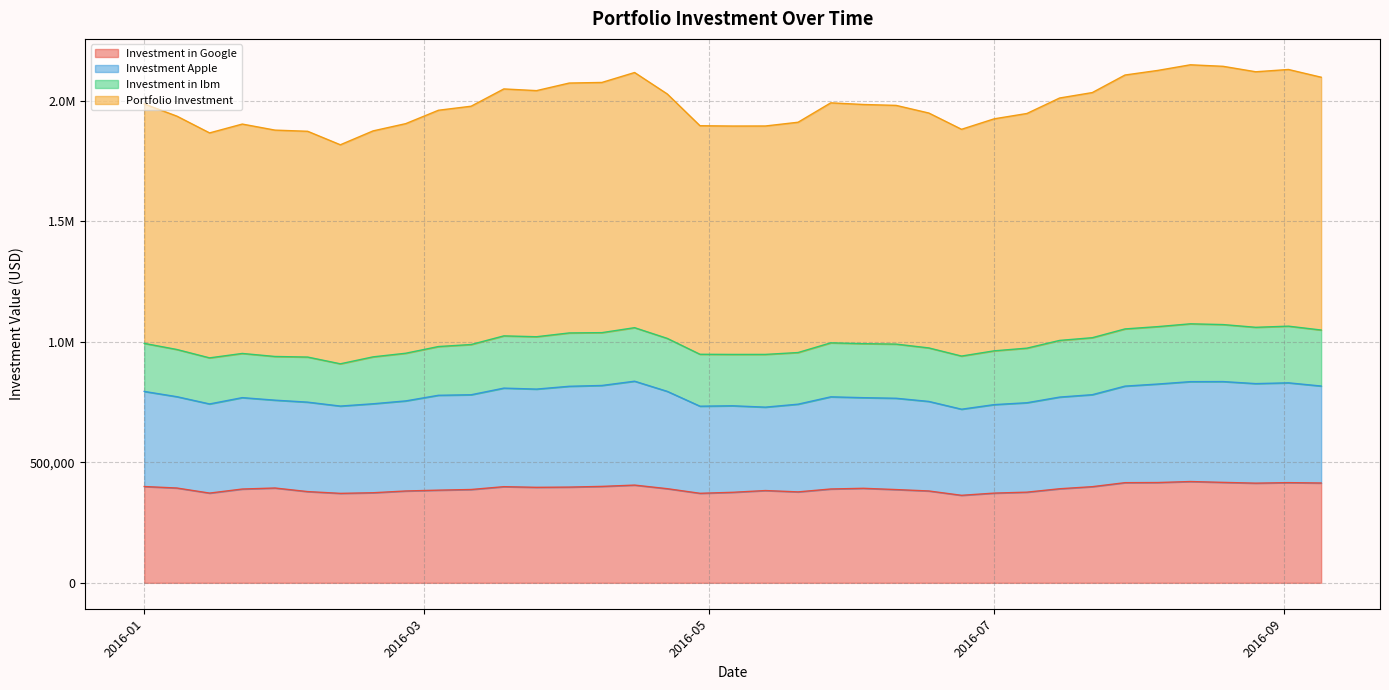

At how many categories does at least one series exceed 1012305?

14